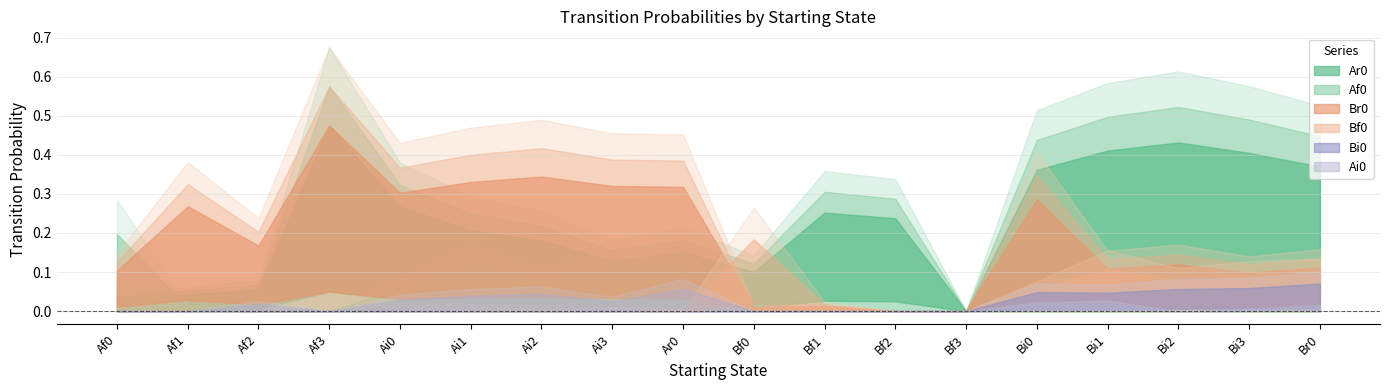

The Bi0 series shows 0.0 at Ai3. True or false?

False